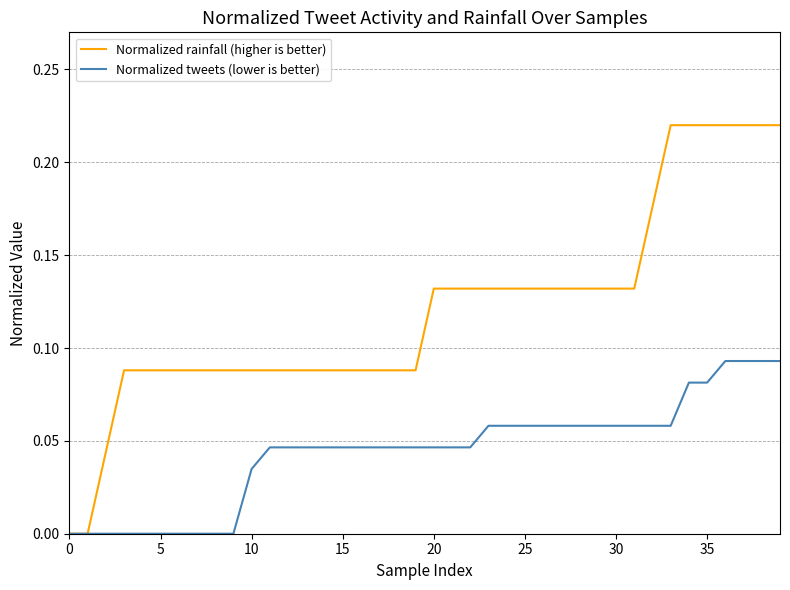

List the series in order of their peak value, highest first.

Normalized rainfall (higher is better), Normalized tweets (lower is better)